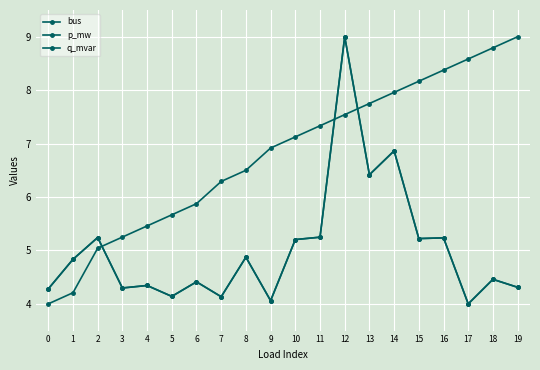

How many interior local valleys does the p_mw series have?

7